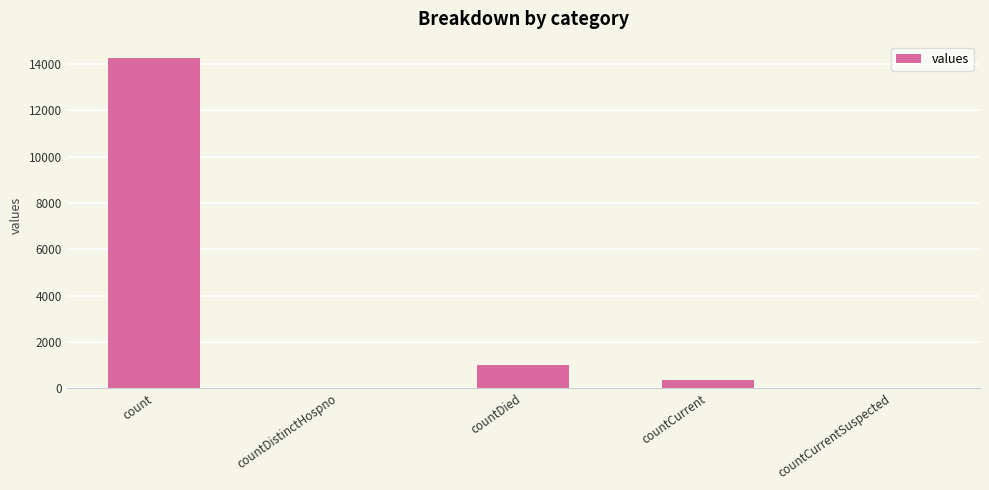

What is the sum of the values at countDistinctHospno and countDied?

1017